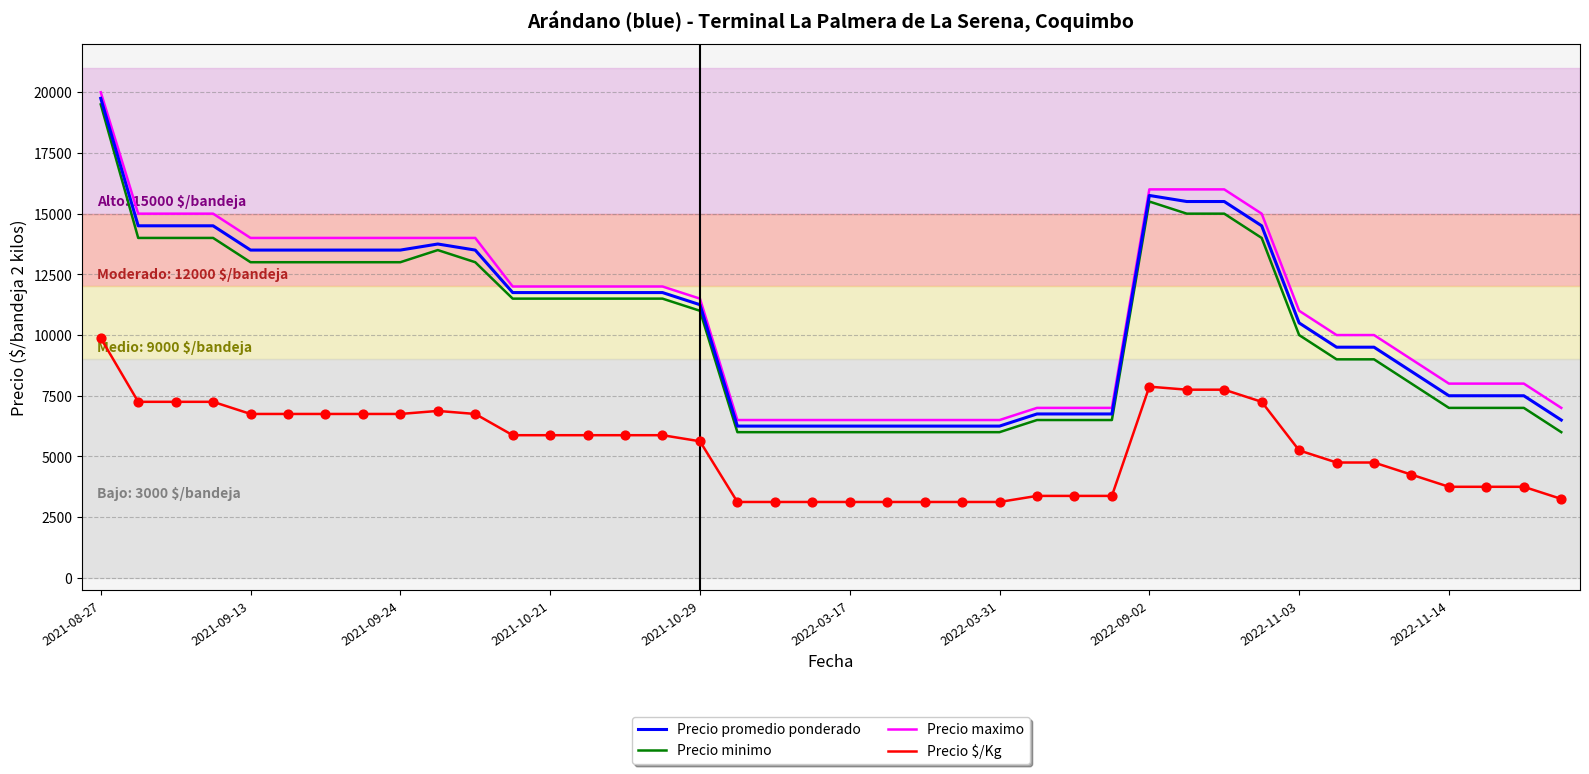

What is the difference between the maximum and minimum values in the Precio maximo series?

13500